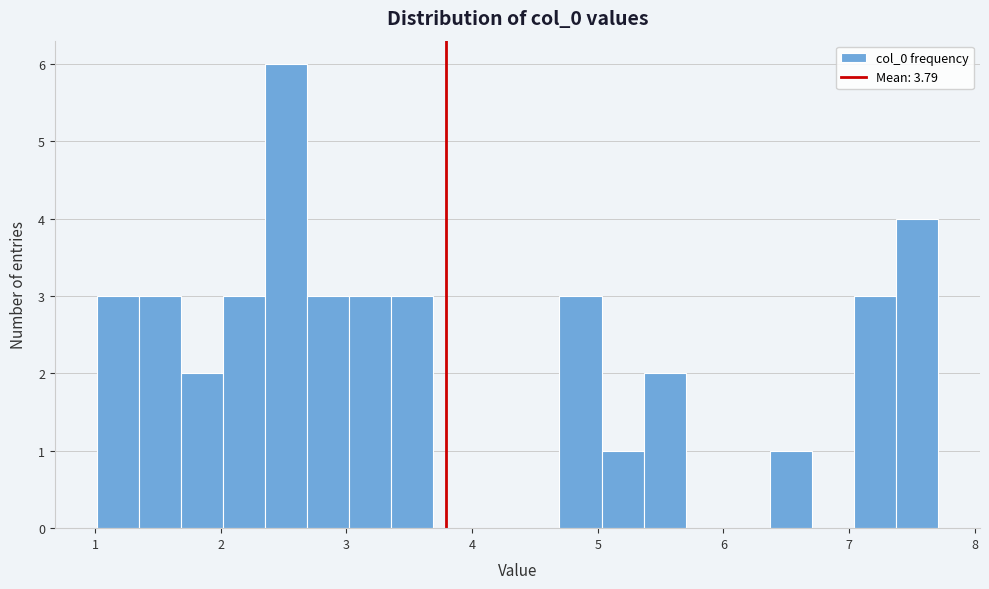

Read against the x-axis, roughly where is the centre of the tallest bar?

2.5